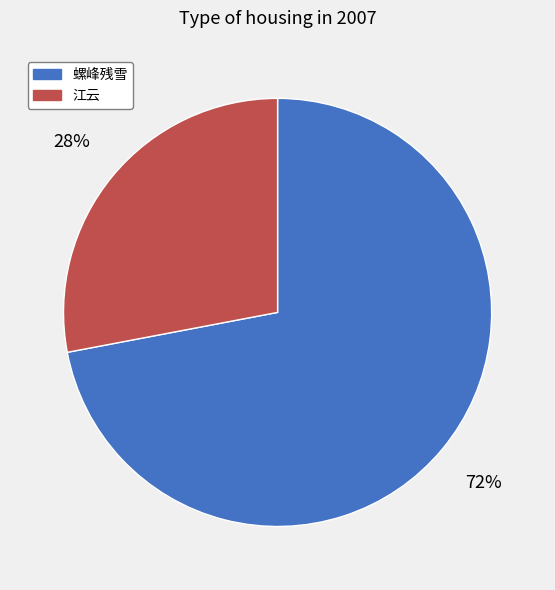

Is there any slice that represents more than half of the pie?

Yes